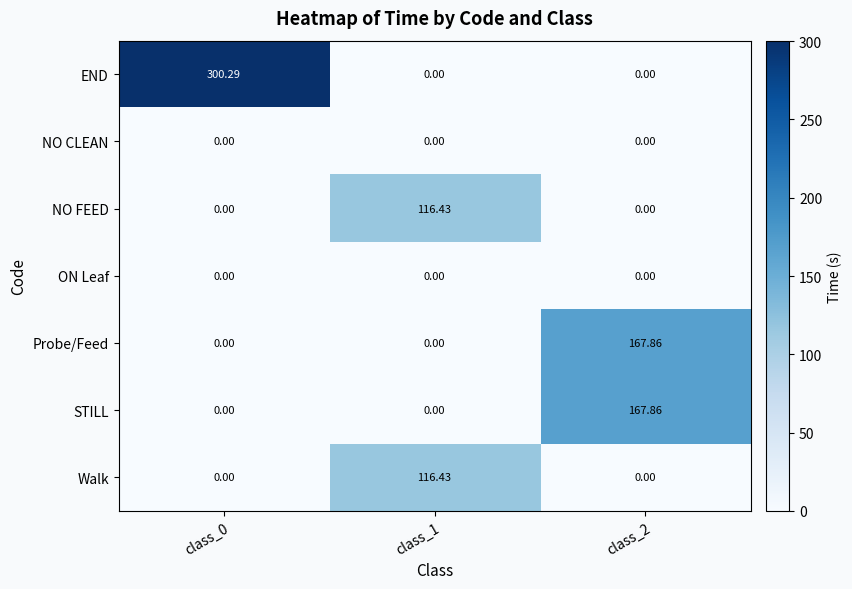

Is the value of STILL at class_2 greater than the value of NO CLEAN at class_2?

Yes